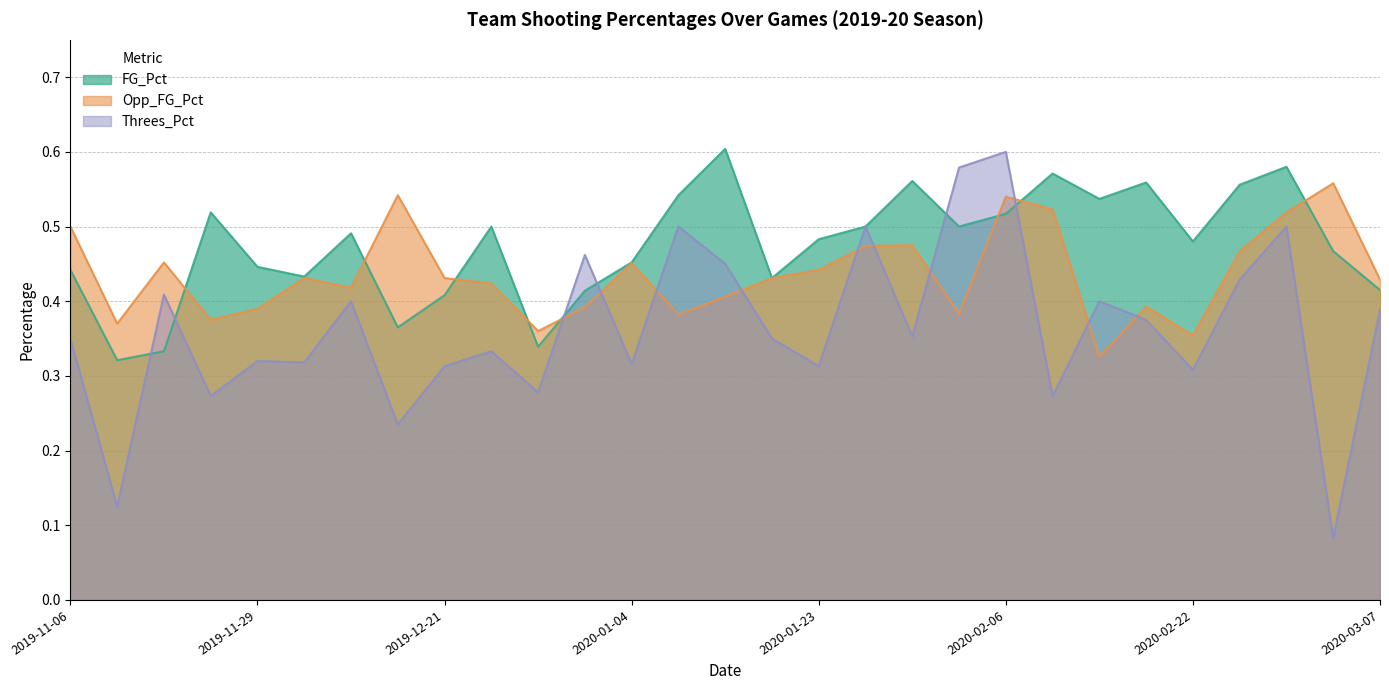

What value does the Threes_Pct series have at 2019-12-28?

0.3